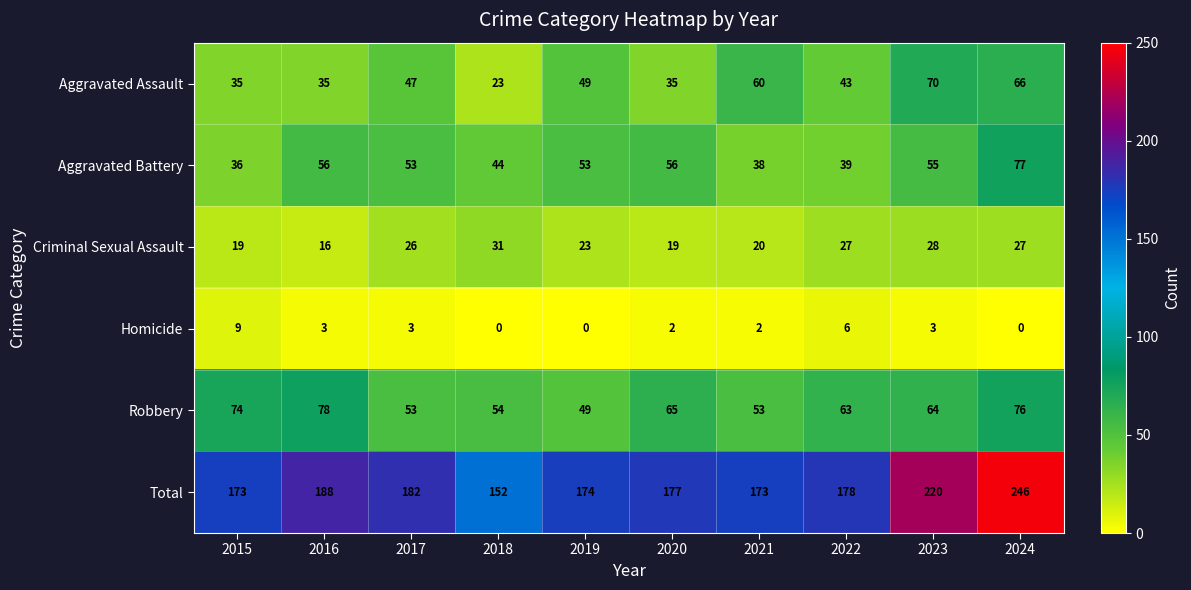

How many distinct data groups are displayed?

6